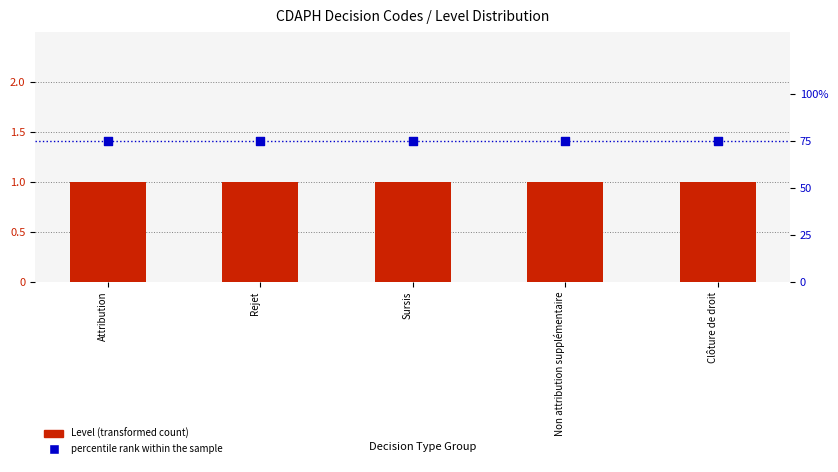

Which series contains the lowest Y value?

Level (transformed count)